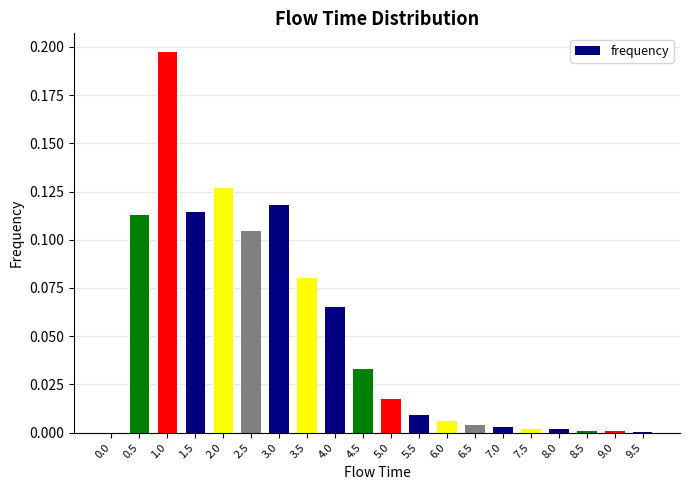

The chart shows a value of 0.0 at 4.5. True or false?

True